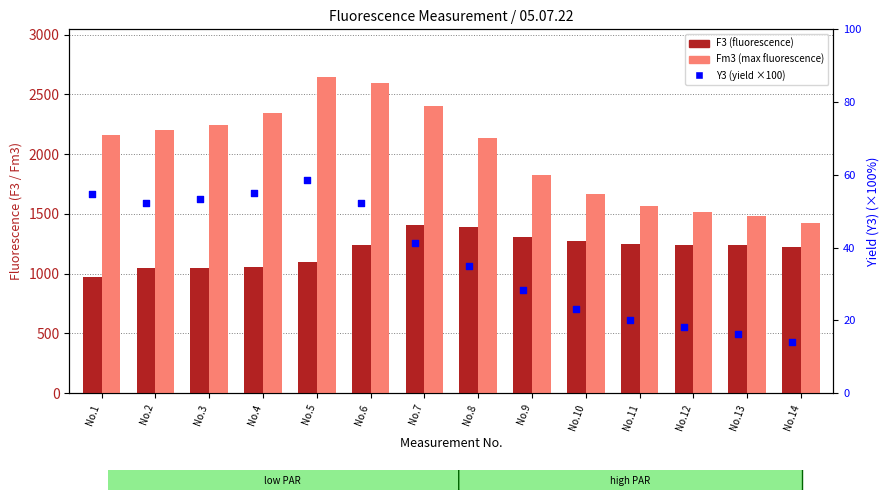

What is the total value across all series at No.3?

3351.3